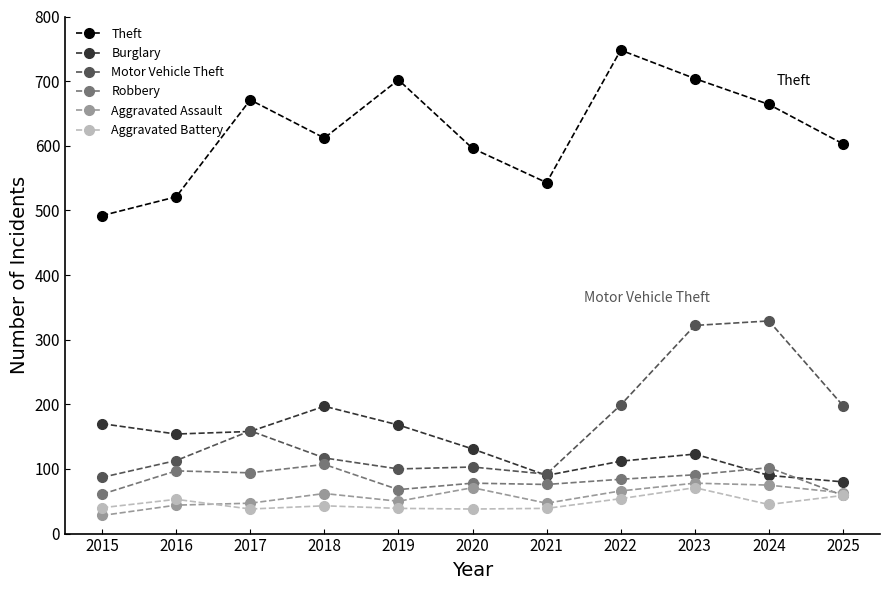

What is the sum of the Robbery values at 2021 and 2023?

167